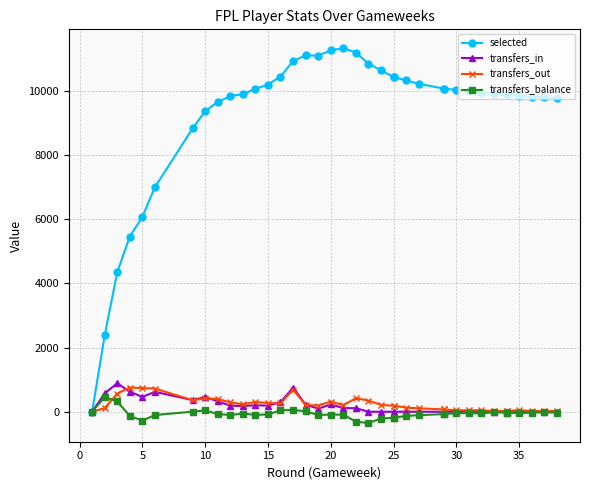

What is the difference between the maximum and minimum values in the transfers_in series?

889